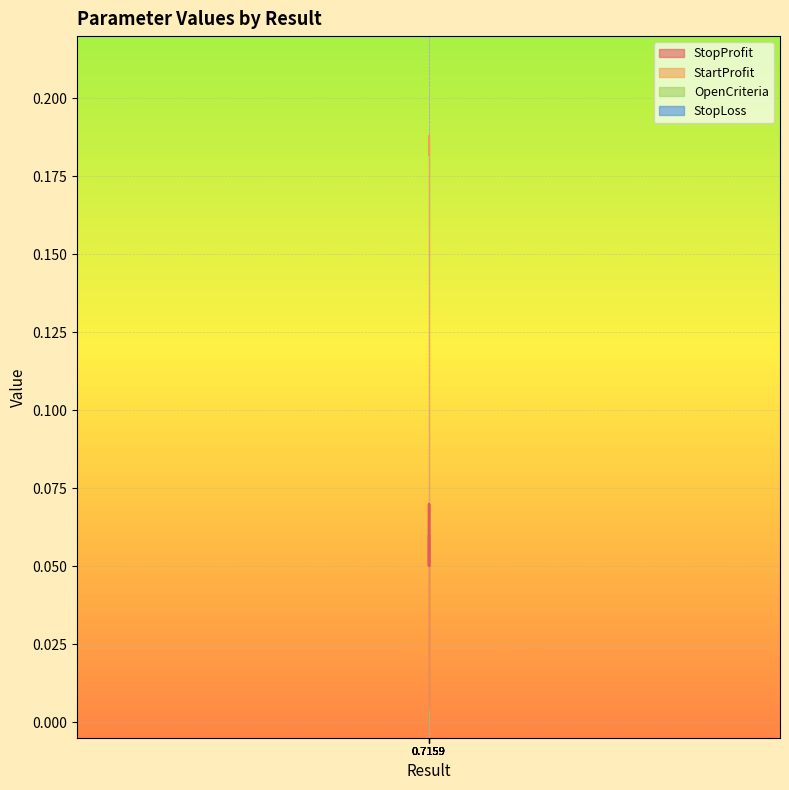

True or false: StartProfit has more than 0 points higher than both neighbors.

False